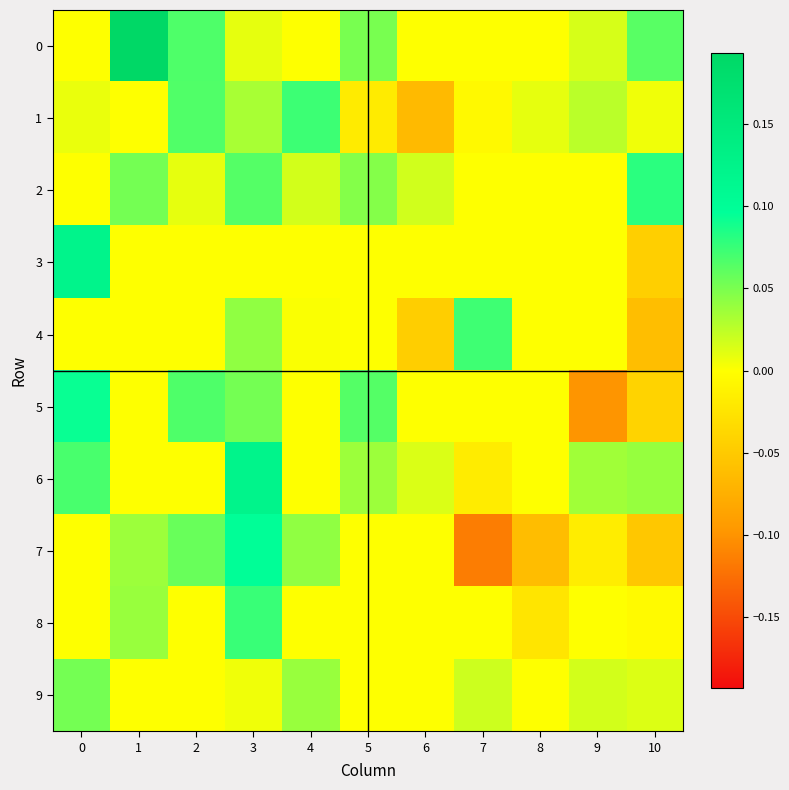

At which category does the chart reach its minimum across all series?

7